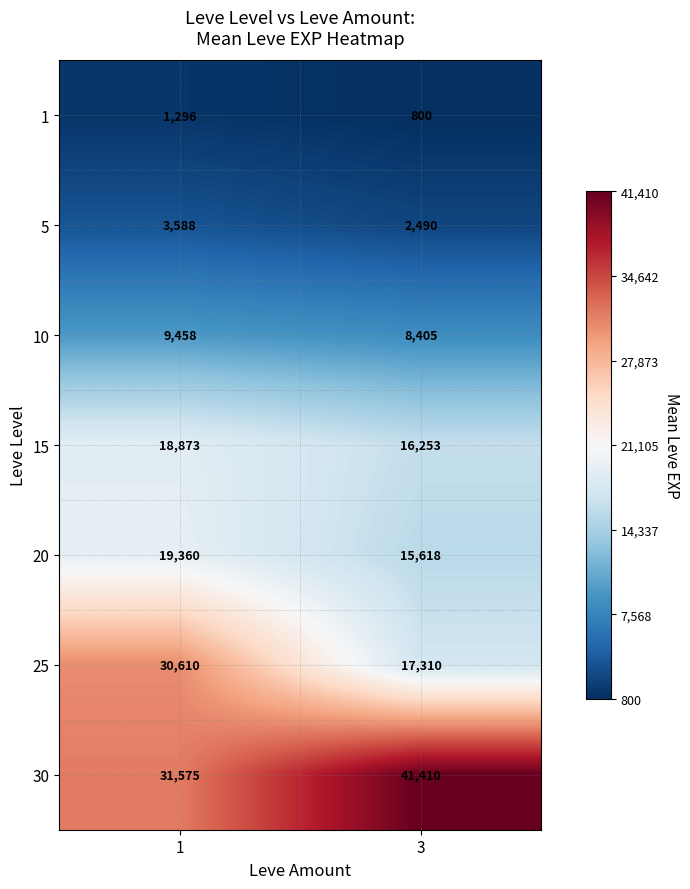

The value of 15 at 3 is 23173. True or false?

False